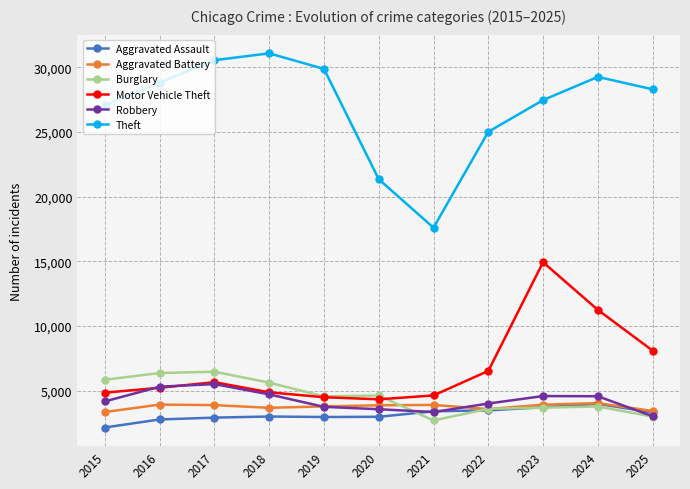

How many values in the Robbery series are below 4174?

5